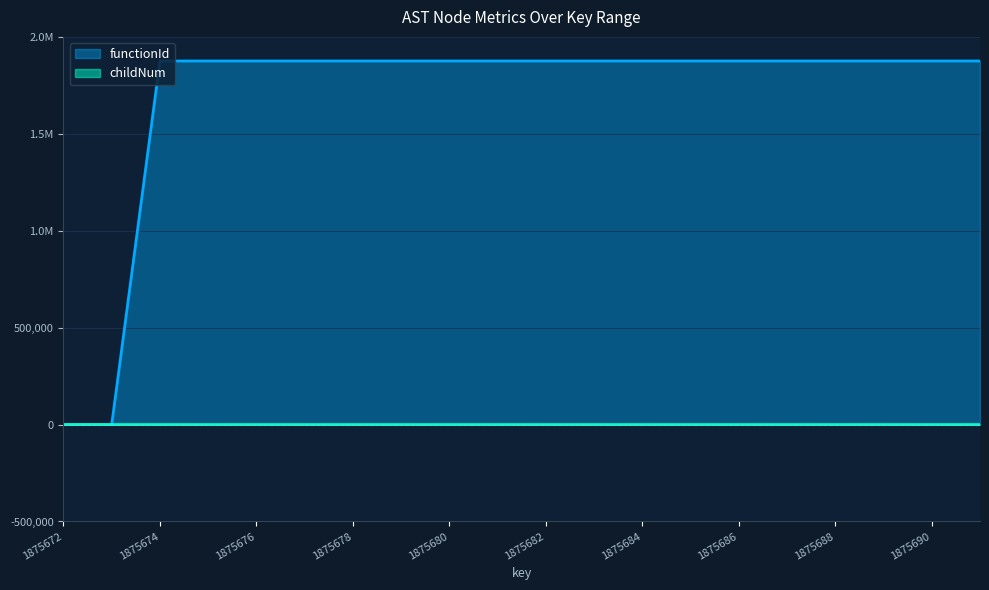

Where is childNum nearest to the value 1?

1875678